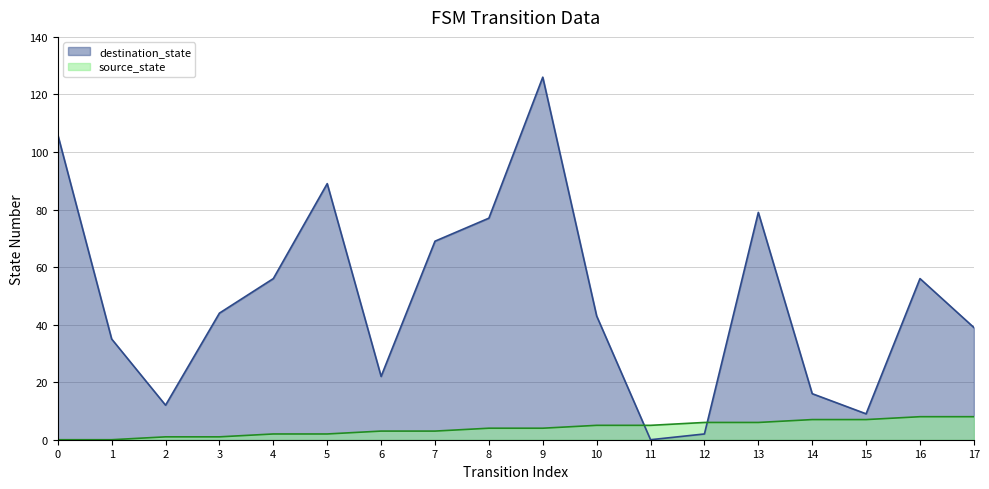

Reading right to left, what are all the values shown in this chart?

source_state: 8	8	7	7	6	6	5	5	4	4	3	3	2	2	1	1	0	0
destination_state: 39	56	9	16	79	2	0	43	126	77	69	22	89	56	44	12	35	106